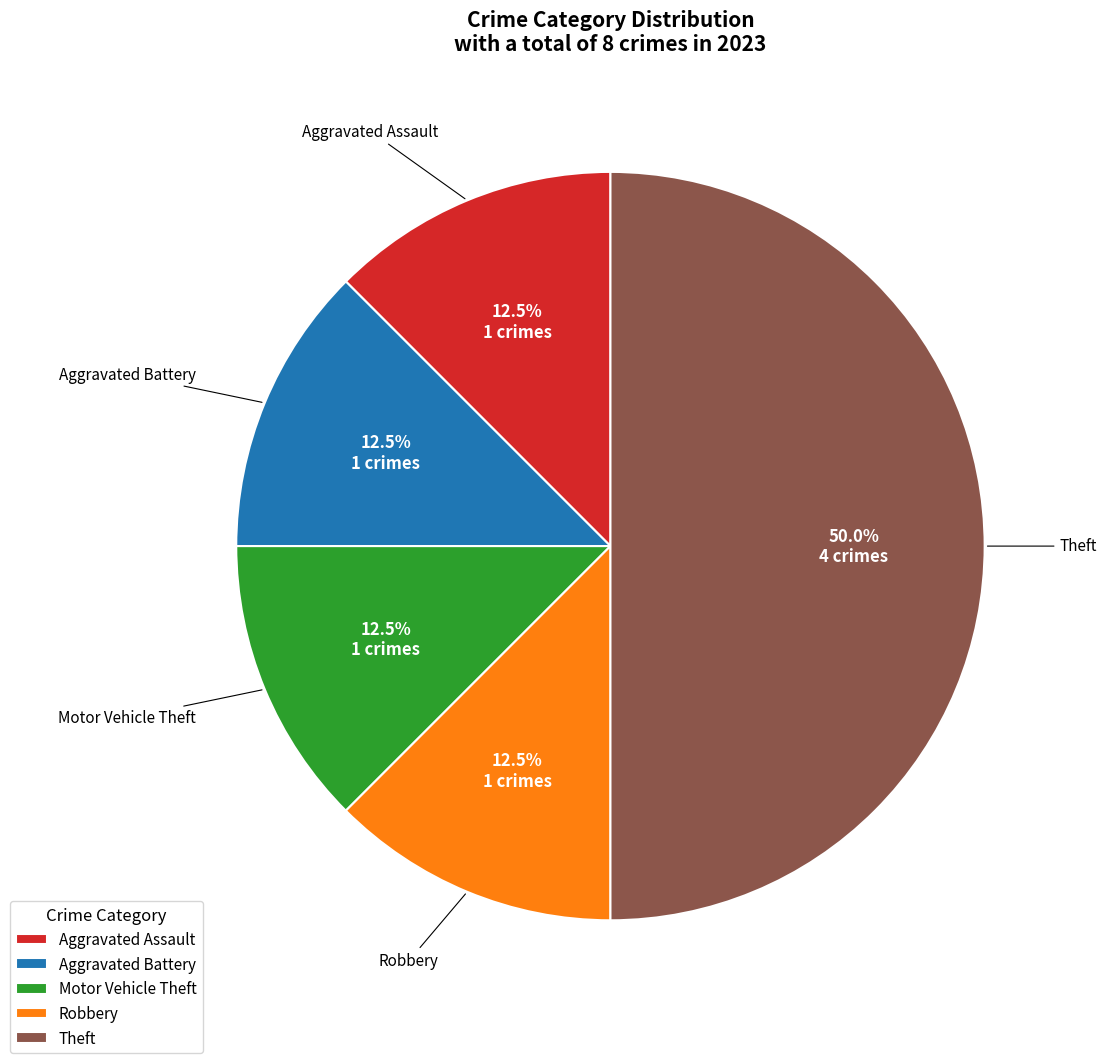

Does Motor Vehicle Theft represent more than half of the total?

No